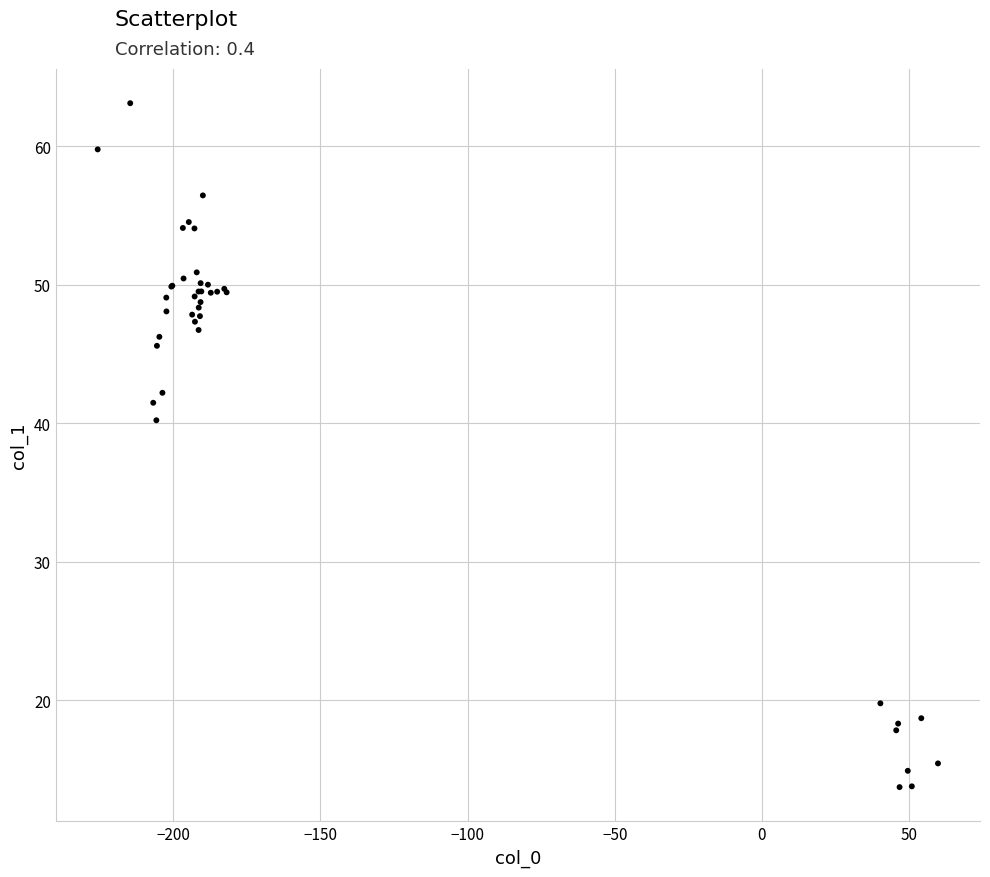

What Y value in the scatter plot is closest to 38?

40.2